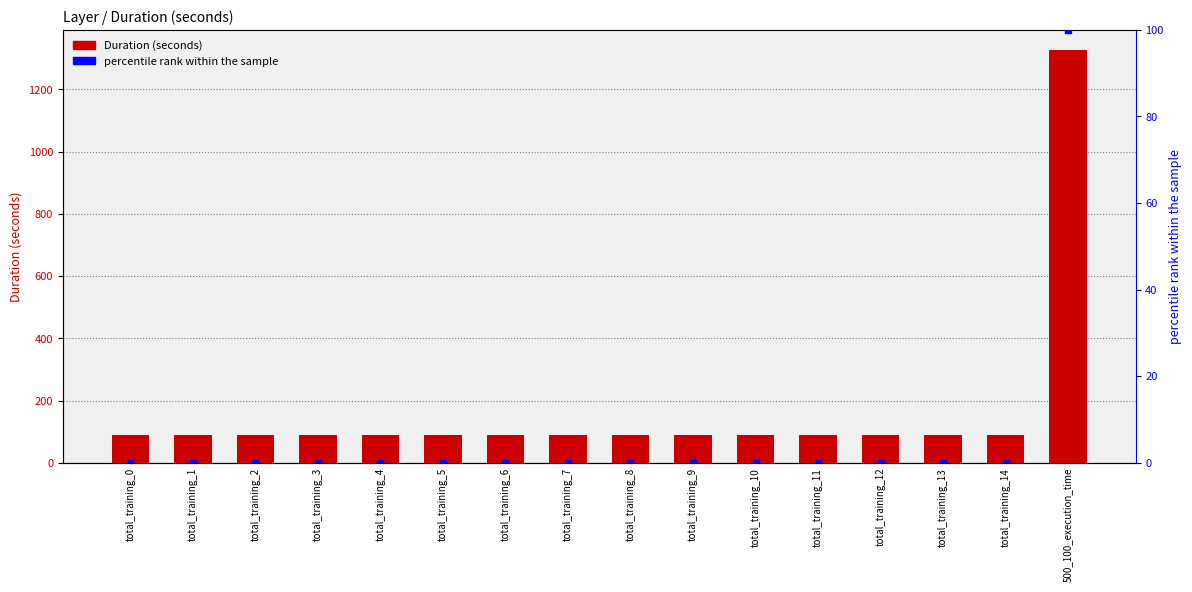

Is the value of Duration (seconds) at 500_100_execution_time greater than the value of percentile rank within the sample at total_training_10?

Yes